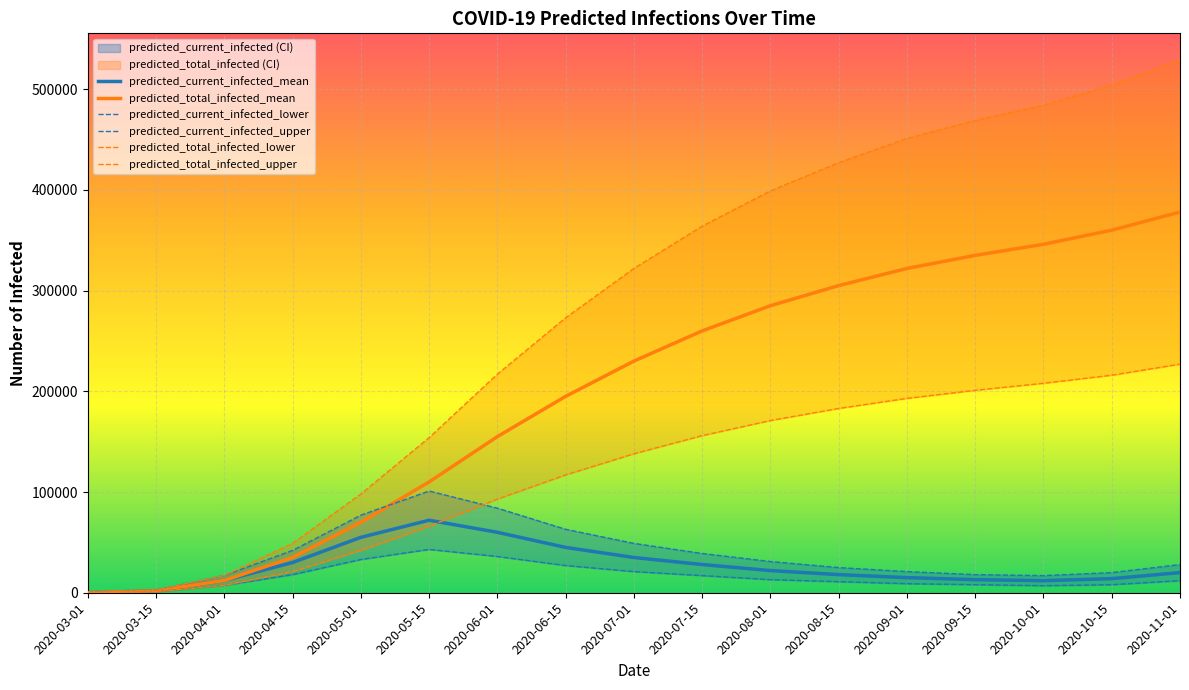

Between 2020-09-01 and 2020-10-15, which series saw the biggest shift?

predicted_total_infected_upper